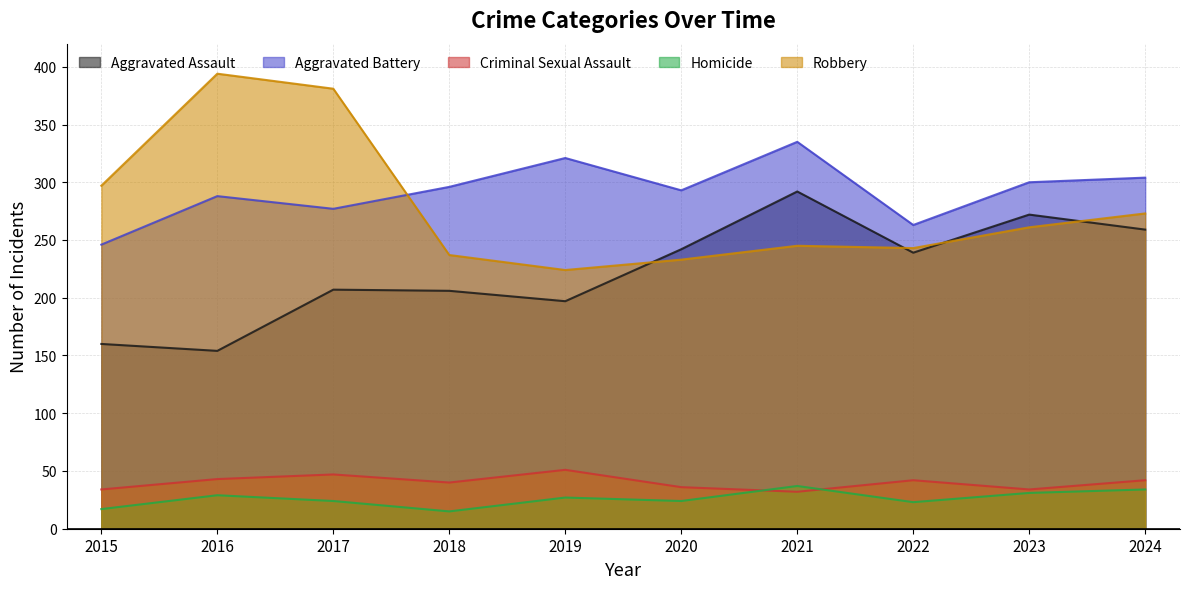

Reading left to right, transcribe all the data shown in this chart.

Aggravated Assault: 2015=160	2016=154	2017=207	2018=206	2019=197	2020=242	2021=292	2022=239	2023=272	2024=259
Aggravated Battery: 2015=246	2016=288	2017=277	2018=296	2019=321	2020=293	2021=335	2022=263	2023=300	2024=304
Criminal Sexual Assault: 2015=34	2016=43	2017=47	2018=40	2019=51	2020=36	2021=32	2022=42	2023=34	2024=42
Homicide: 2015=17	2016=29	2017=24	2018=15	2019=27	2020=24	2021=37	2022=23	2023=31	2024=34
Robbery: 2015=297	2016=394	2017=381	2018=237	2019=224	2020=233	2021=245	2022=243	2023=261	2024=273